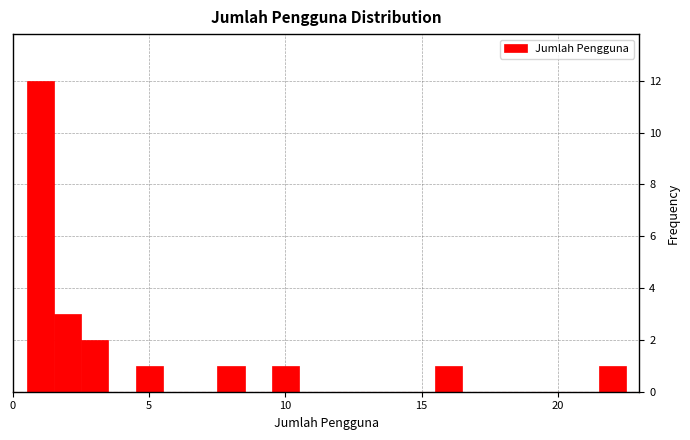

Around what value on the x-axis is the tallest bar? Give the approximate position of its centre, as read against the axis.

1.0